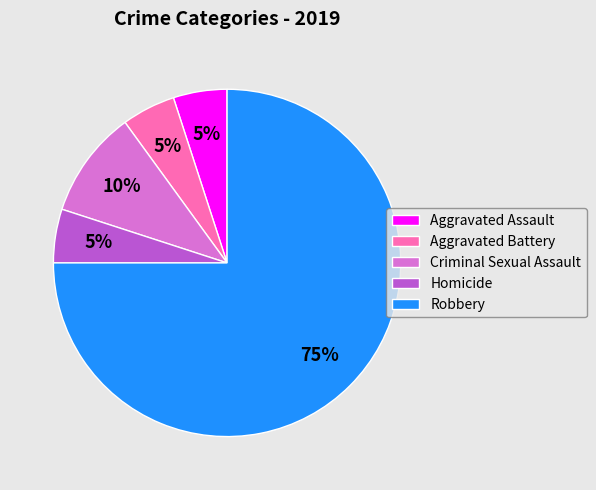

Is the sum of Homicide and Aggravated Assault greater than half?

No